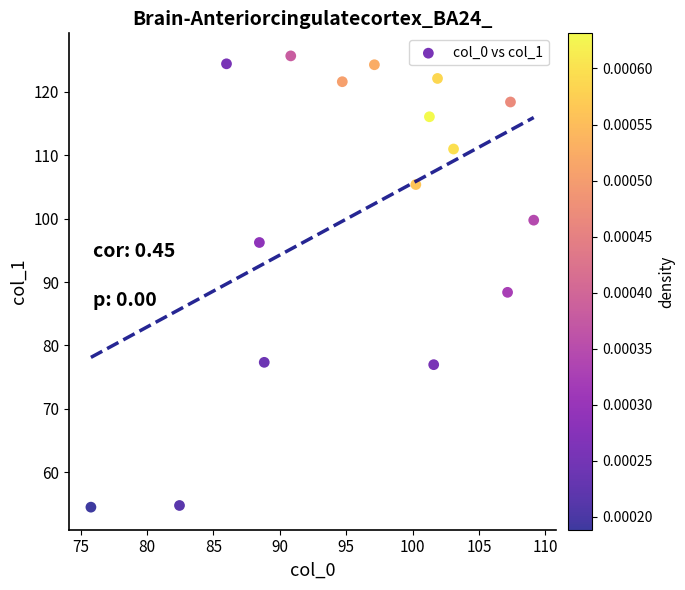

What is the range of Y values (max minus min)?

71.1